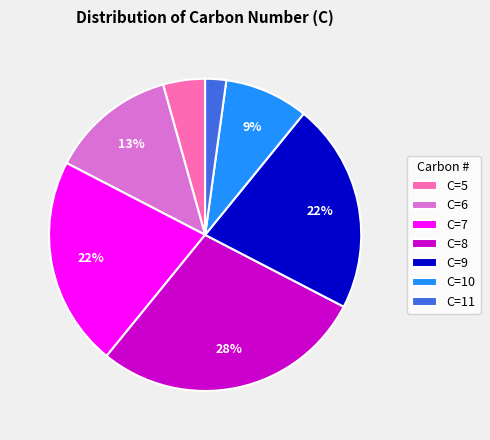

What is the largest slice in the pie chart?

C=8